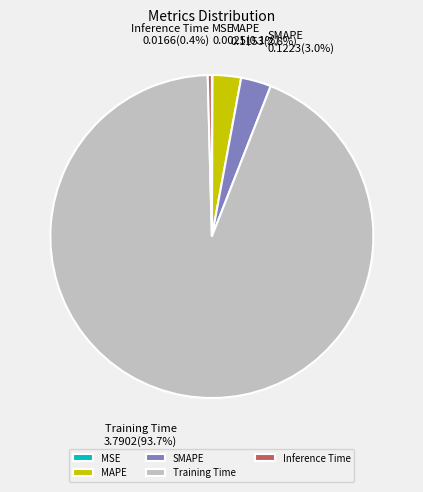

Which category accounts for the majority?

Training Time